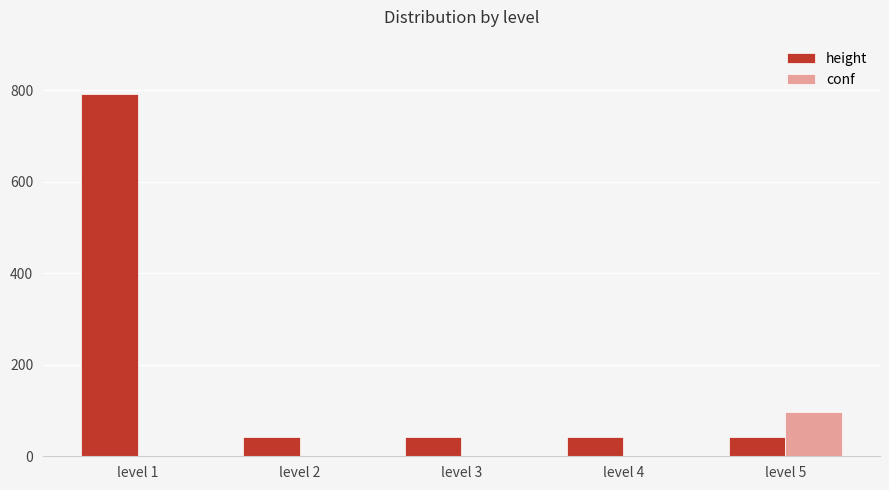

Does the chart contain stacked bars?

No